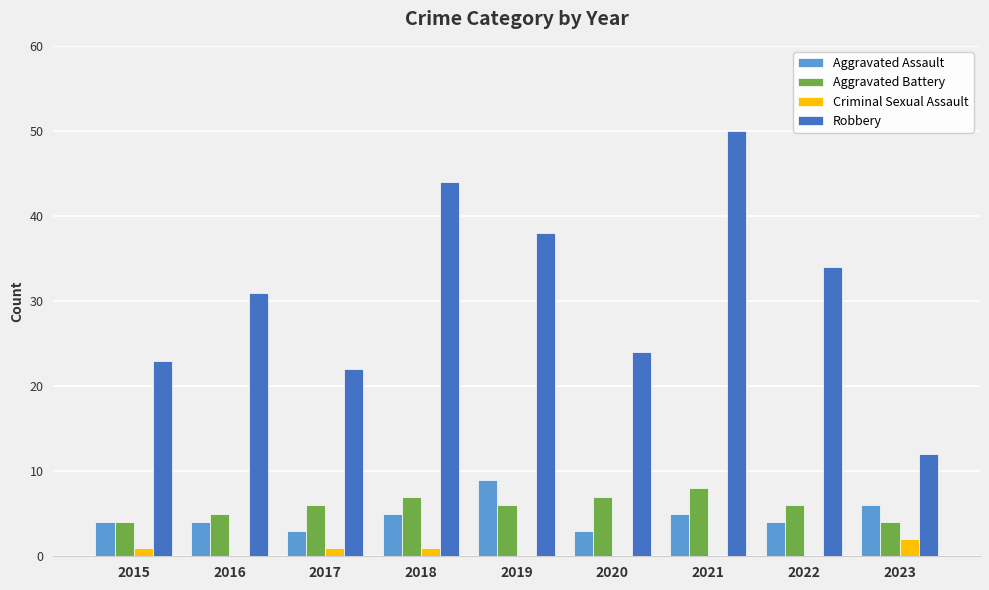

What are all the series names shown in the legend?

Aggravated Assault, Aggravated Battery, Criminal Sexual Assault, Robbery